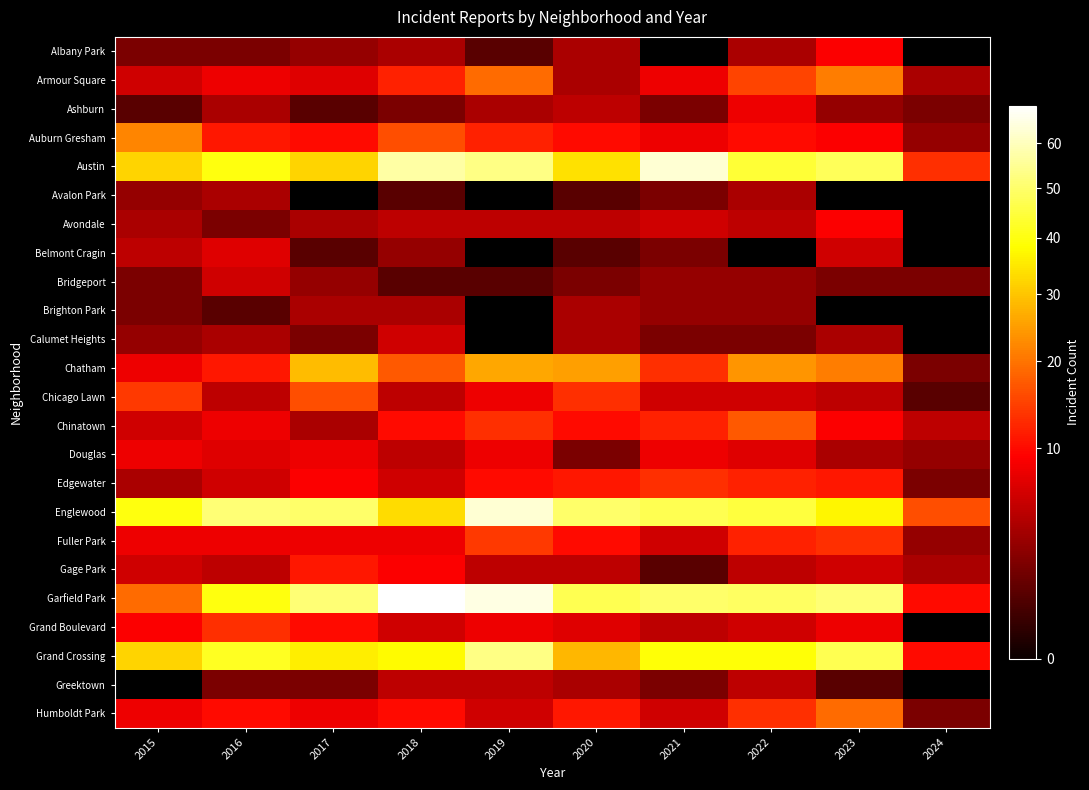

Between 2023 and 2022, which is larger?

2023